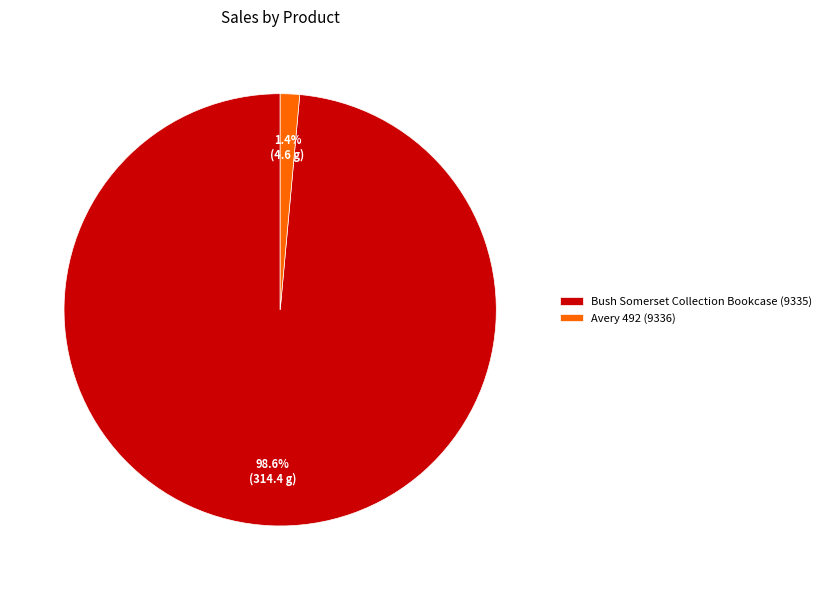

To the nearest percent, what portion does Bush Somerset Collection Bookcase (9335) represent?

99%